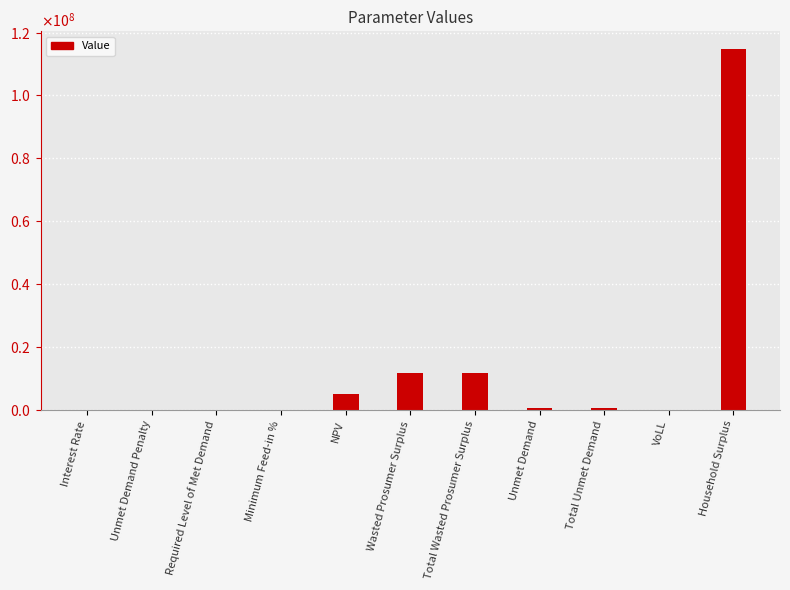

List the labels in order of value, smallest first.

Unmet Demand Penalty, Required Level of Met Demand, Interest Rate, Minimum Feed-in %, VoLL, Unmet Demand, Total Unmet Demand, NPV, Wasted Prosumer Surplus, Total Wasted Prosumer Surplus, Household Surplus